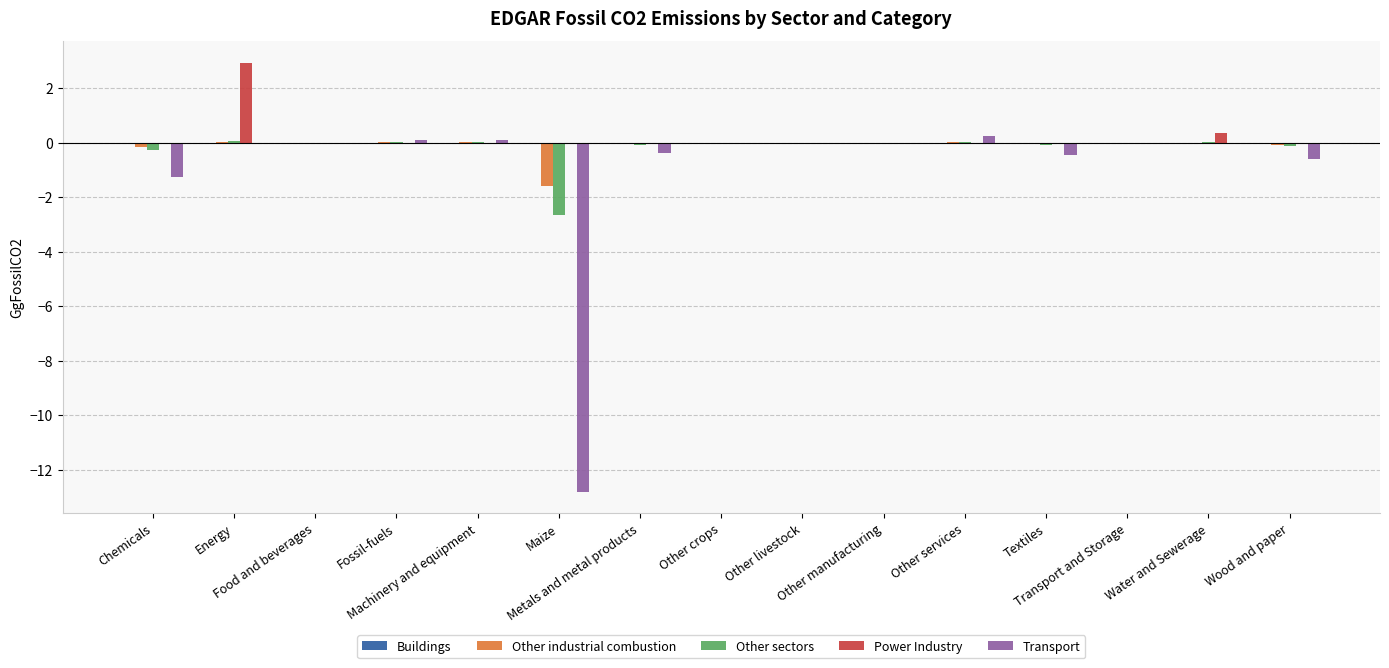

What is the greatest value displayed?

2.9